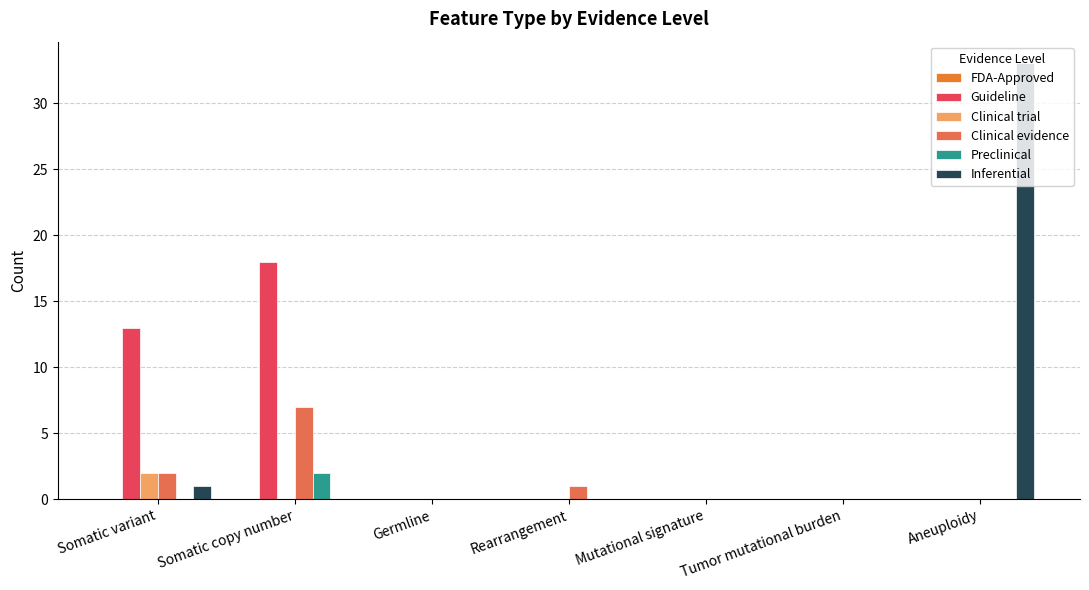

What is the sum of all Inferential values?

34